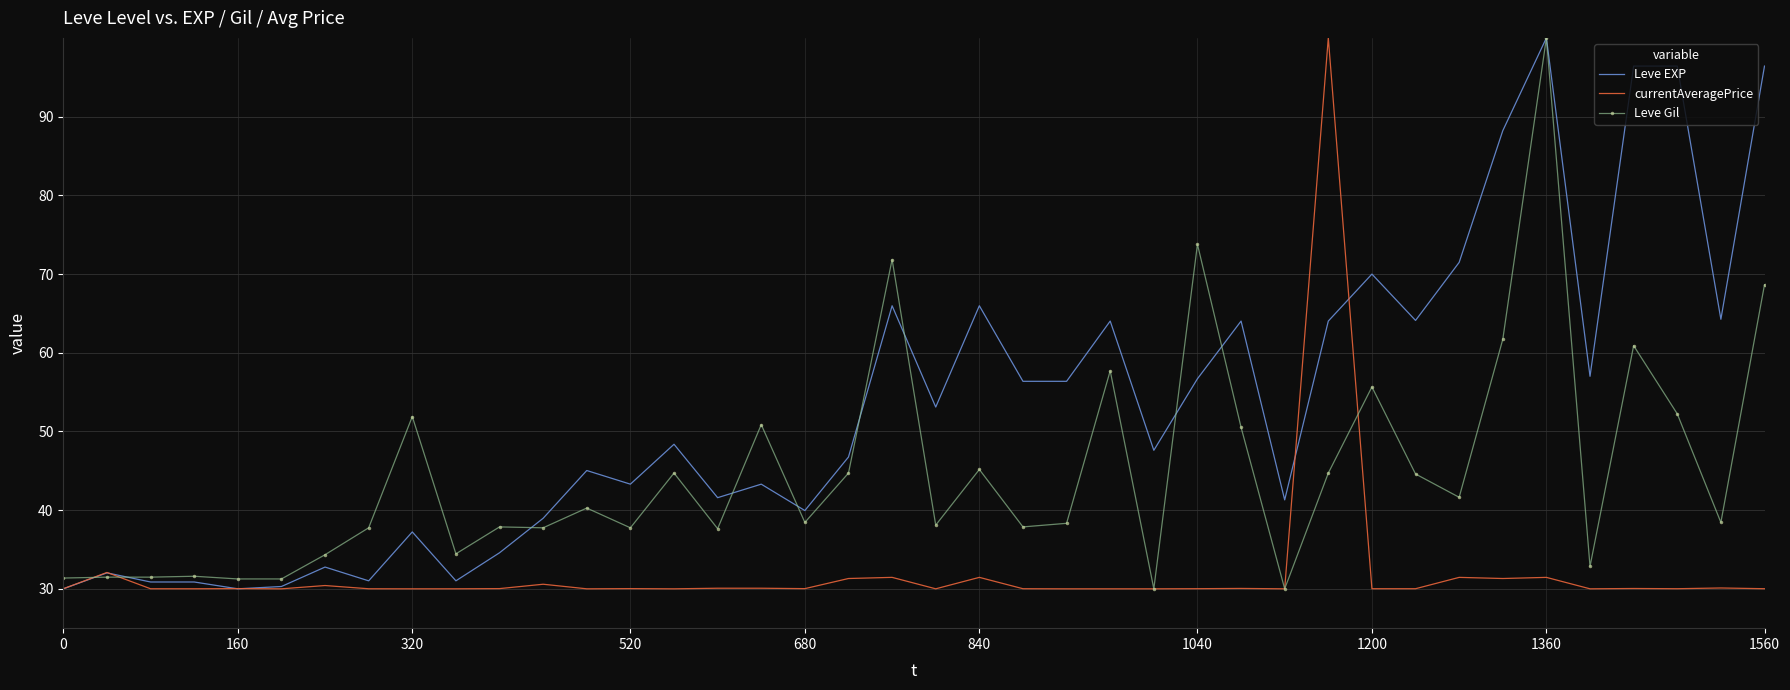

What is the smallest value displayed?

30.0